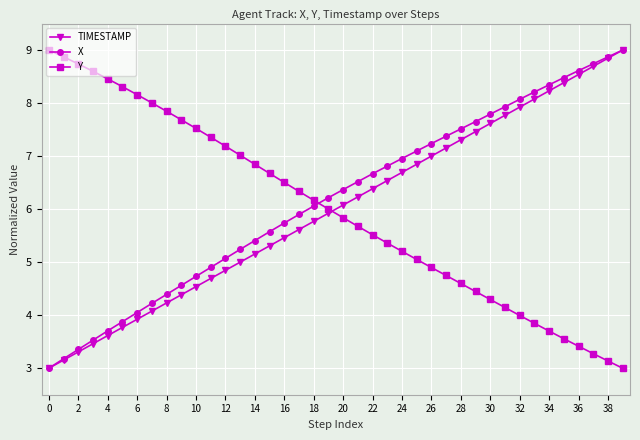

What is the highest value of the TIMESTAMP series?

9.0